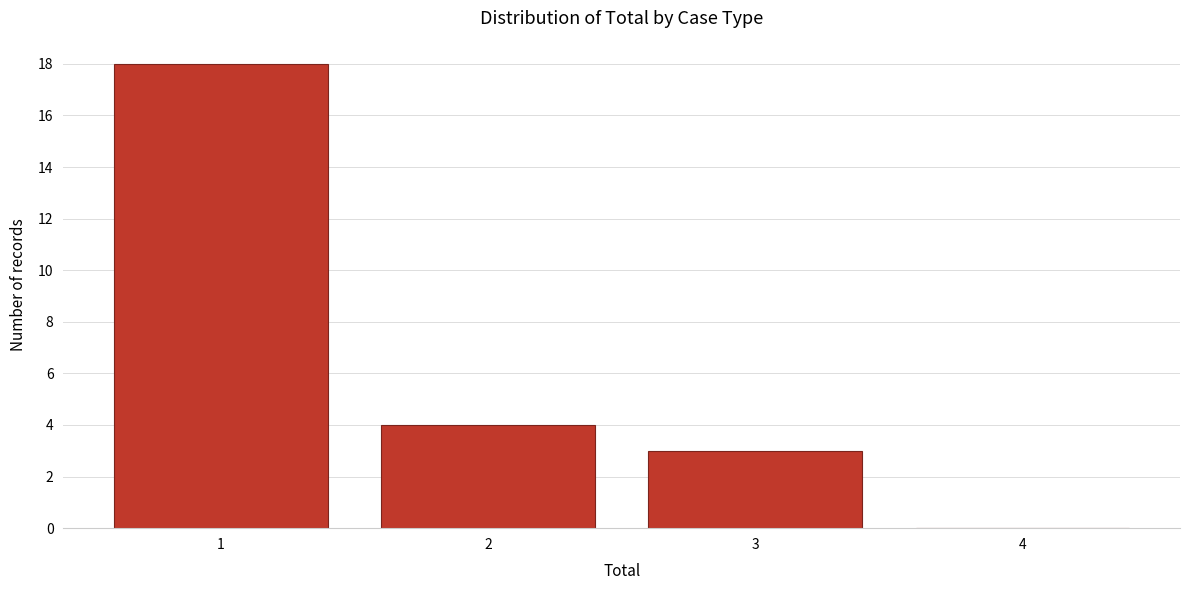

What is the height of the bar covering 1.5 to 2.5 on the x-axis? The values are not printed on the chart, so give them approximately, as read against the axis.

4